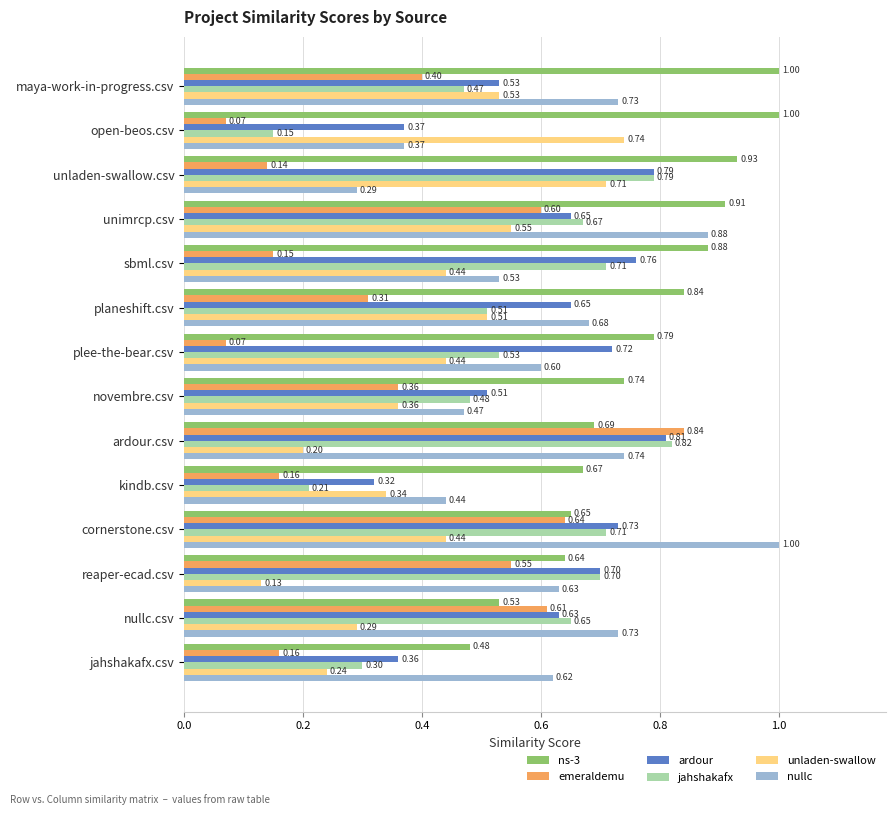

At which label does unladen-swallow reach its peak?

open-beos.csv